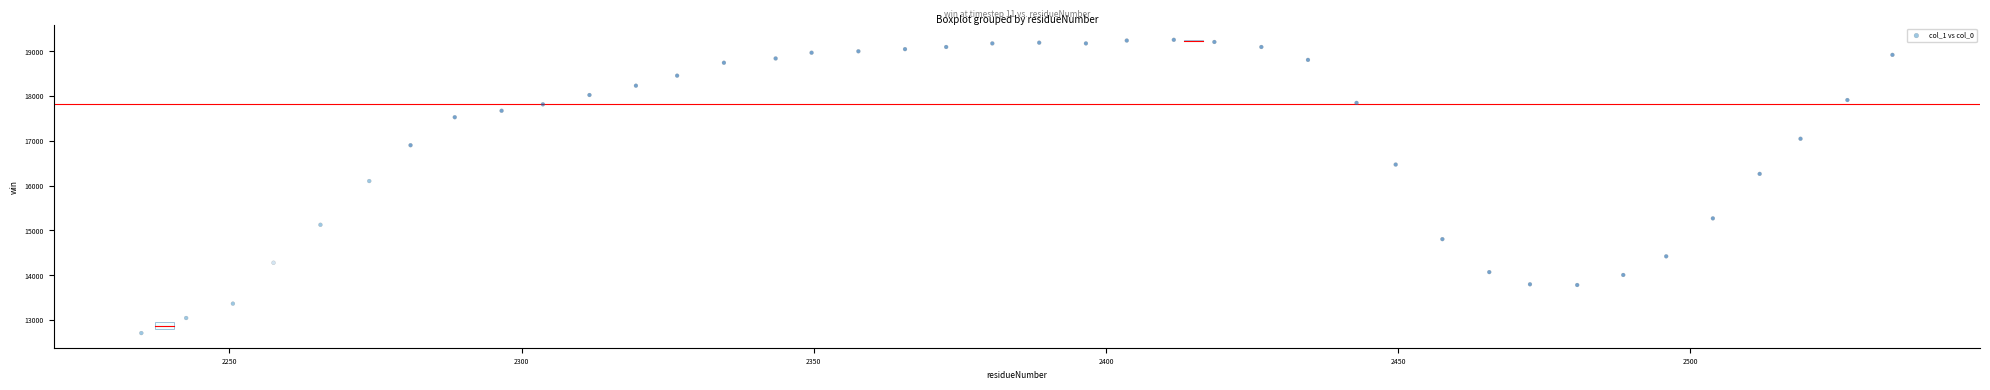

What Y value in the scatter plot is closest to 15982?

16103